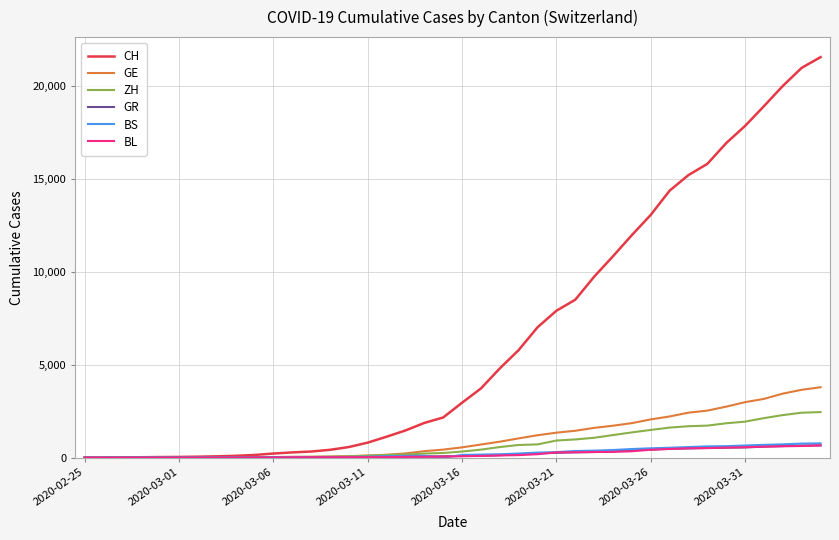

What is the highest value of the CH series?

21554